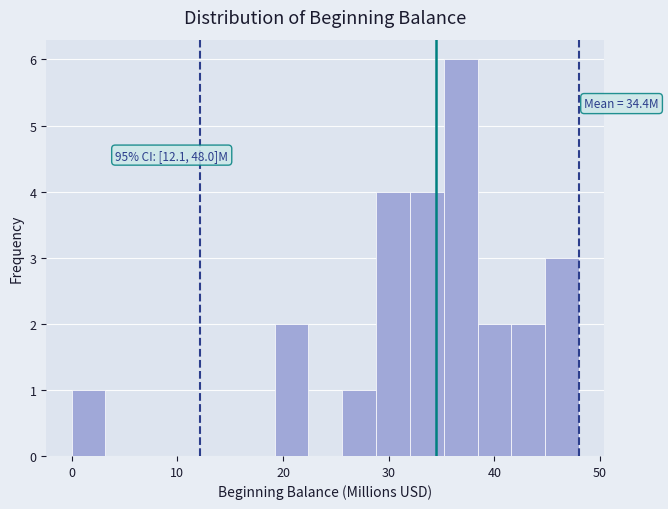

Around what value on the x-axis is the tallest bar? Give the approximate position of its centre, as read against the axis.

37